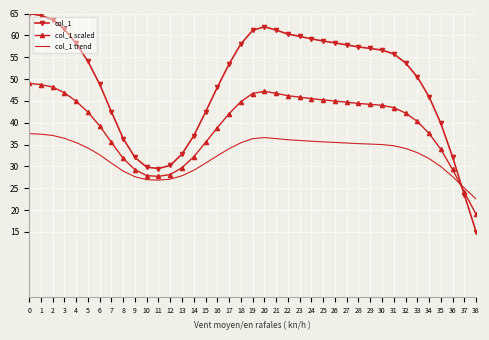

Rank the series by their maximum value, from lowest to highest.

col_1 trend, col_1 scaled, col_1